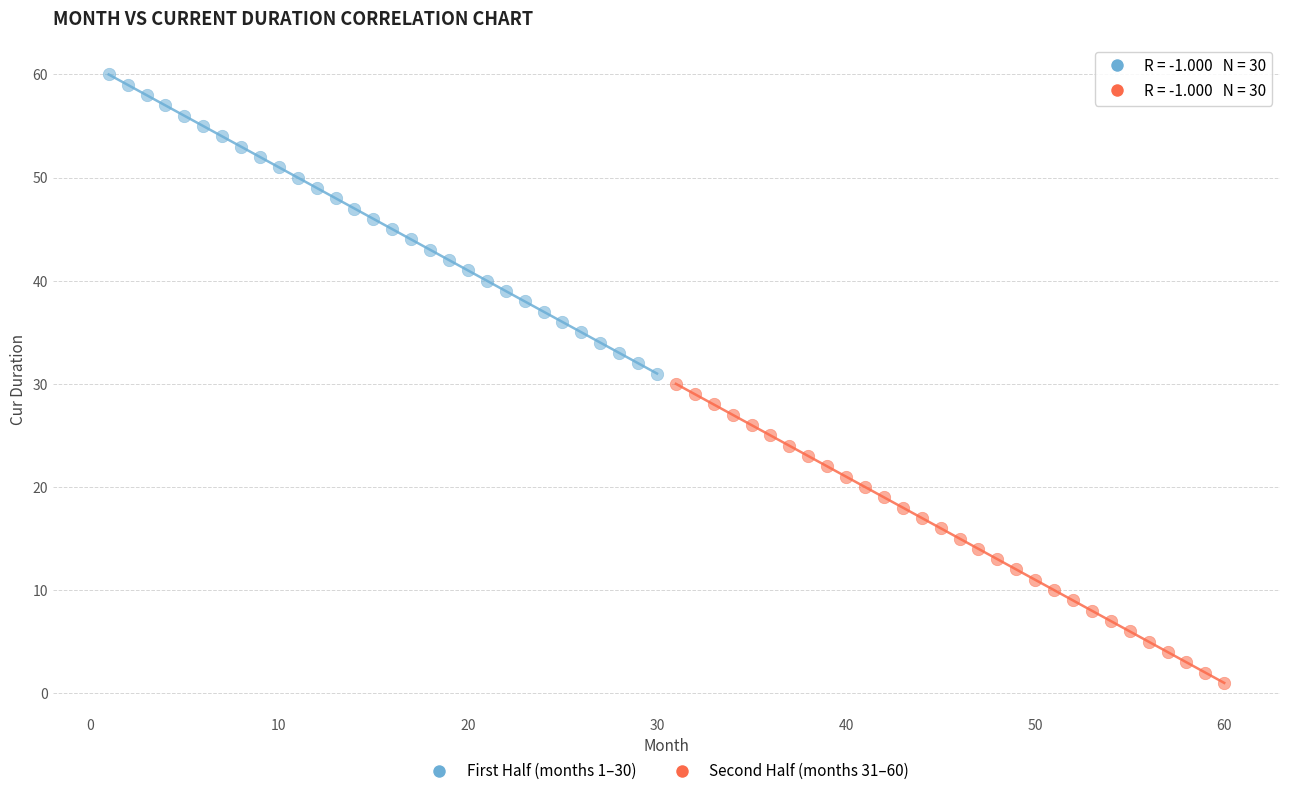

Which series reaches the minimum Y coordinate?

Second Half (months 31–60)